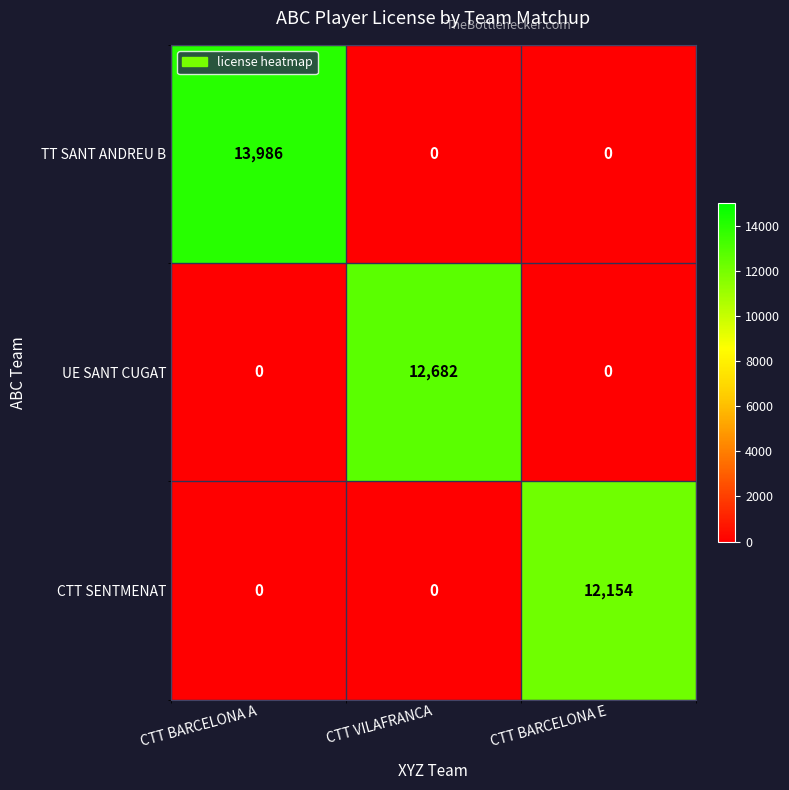

What is the maximum value shown in the chart?

13986